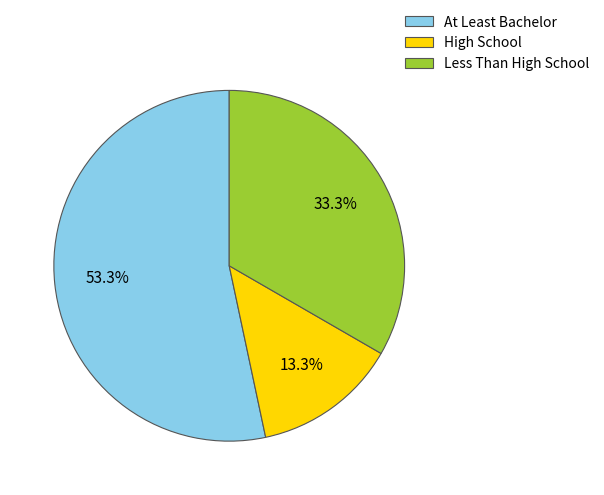

Is there a majority slice in this chart?

Yes